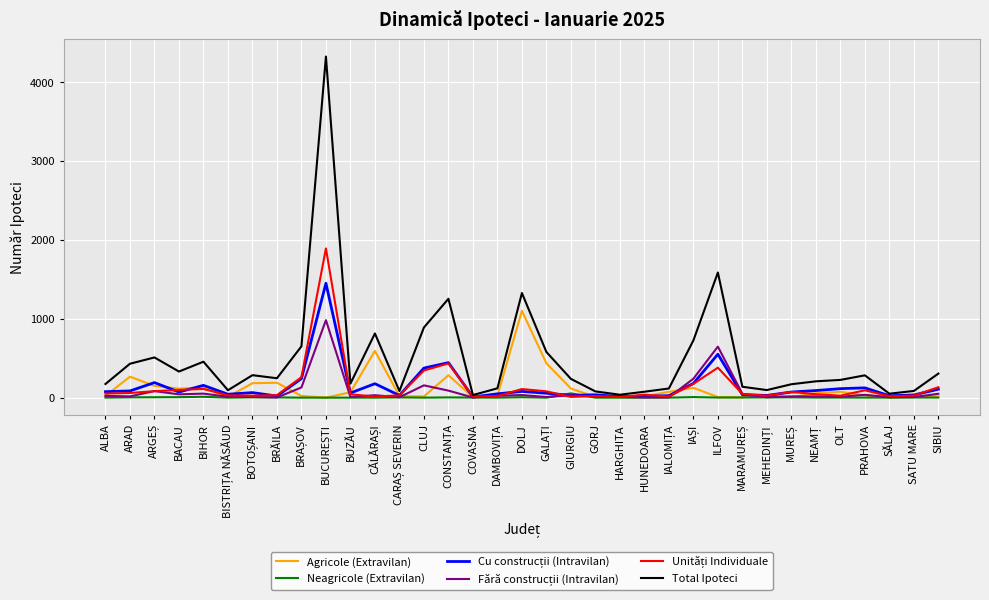

Which series has the largest total across all categories?

Total Ipoteci